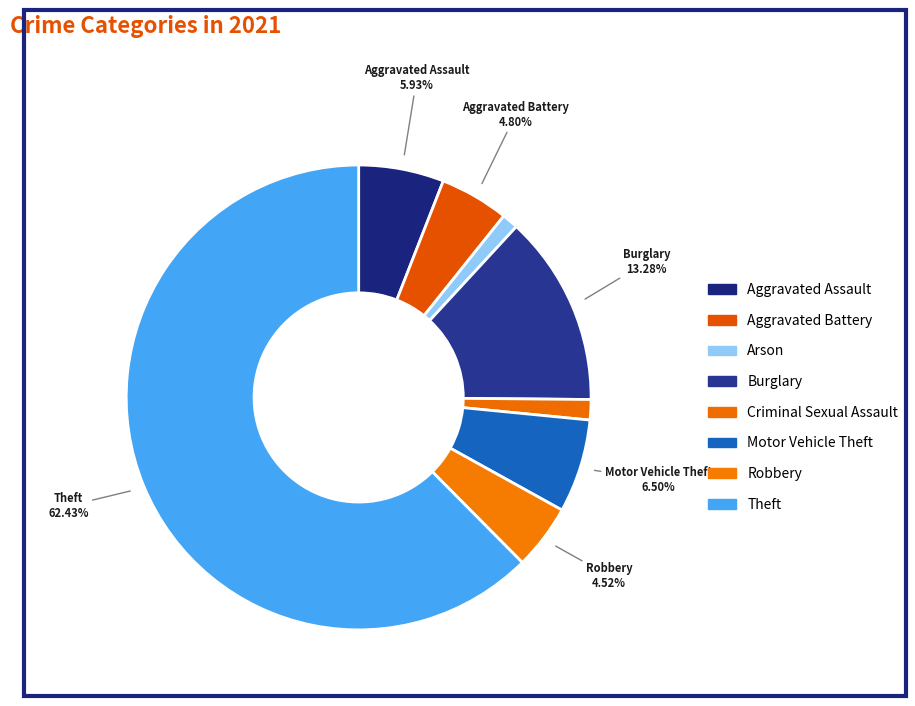

Count the number of slices in the pie.

8